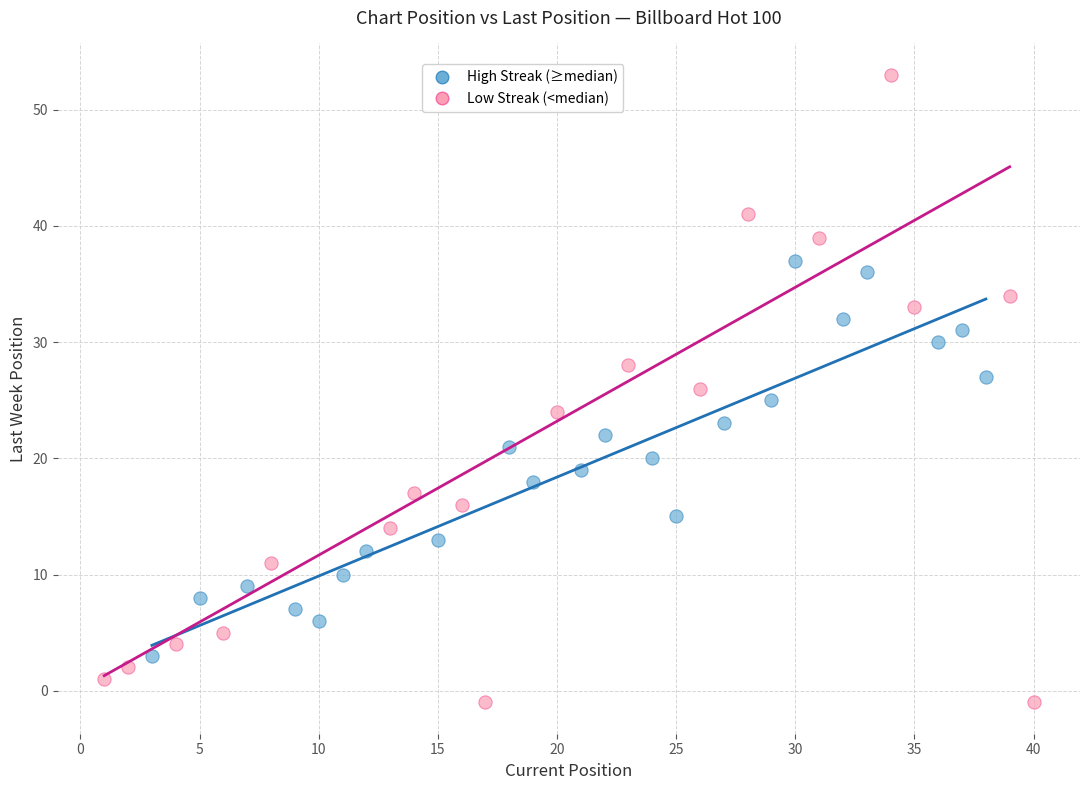

Which series reaches the maximum Y coordinate?

Low Streak (<median)